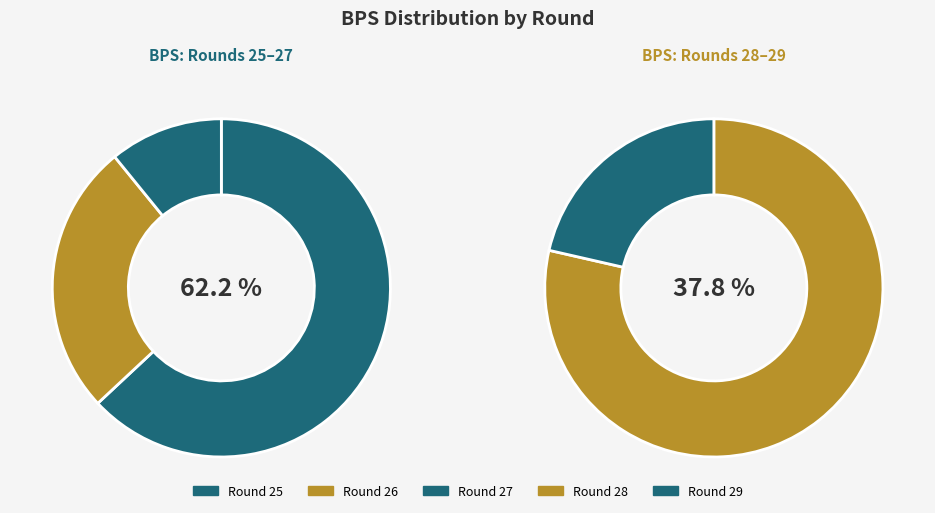

How many segments does this pie chart have?

5